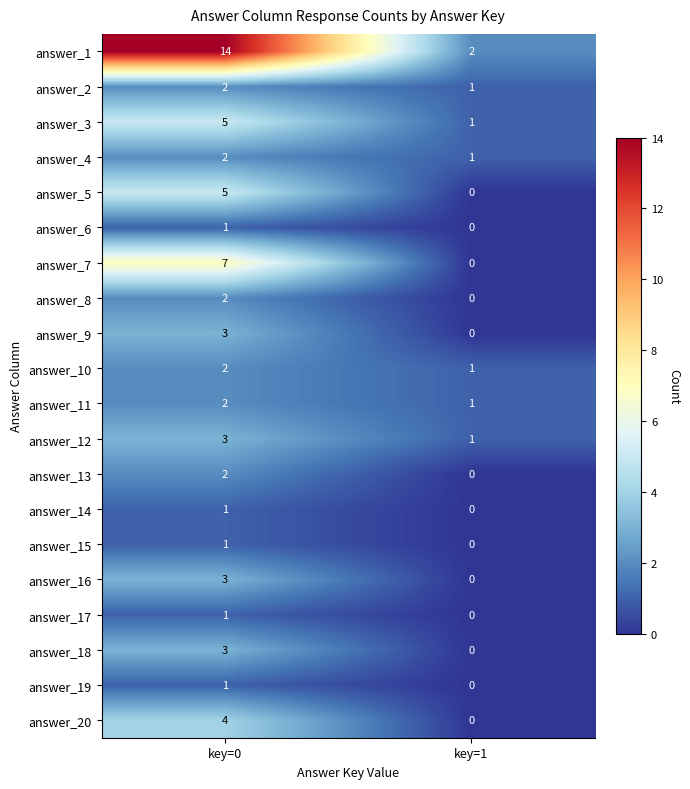

Which series has the widest spread of values?

answer_1